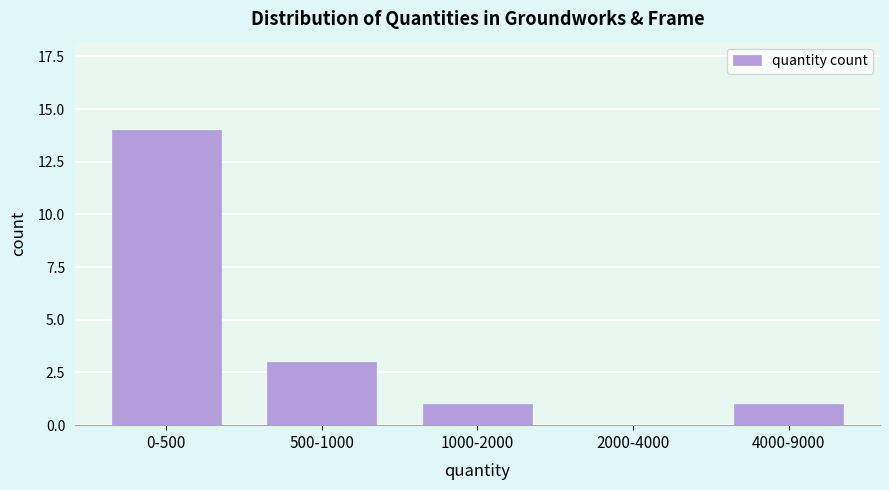

Reading left to right, list all the values displayed in this chart.

0-500=14	500-1000=3	1000-2000=1	2000-4000=0	4000-9000=1